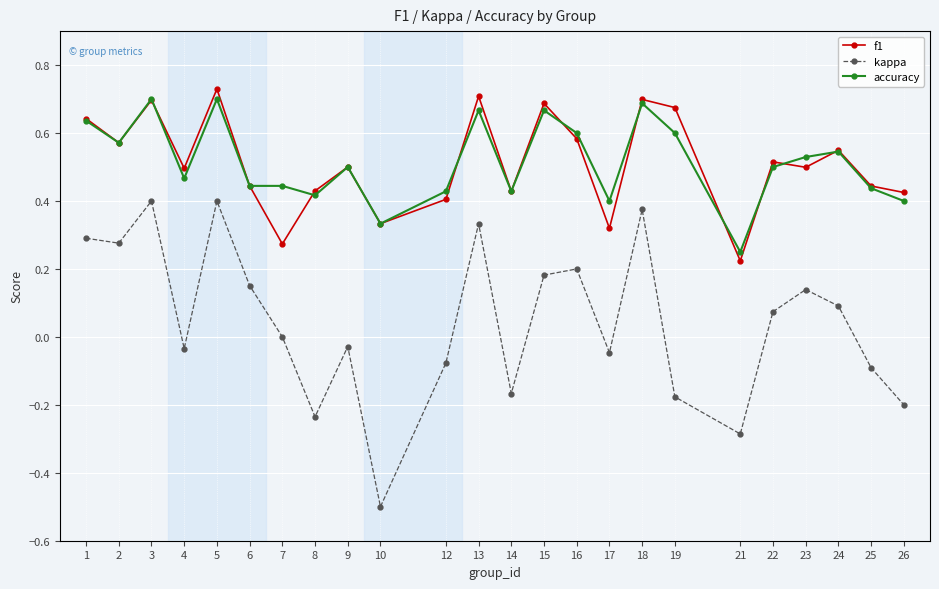

Which series has the widest spread of values?

kappa